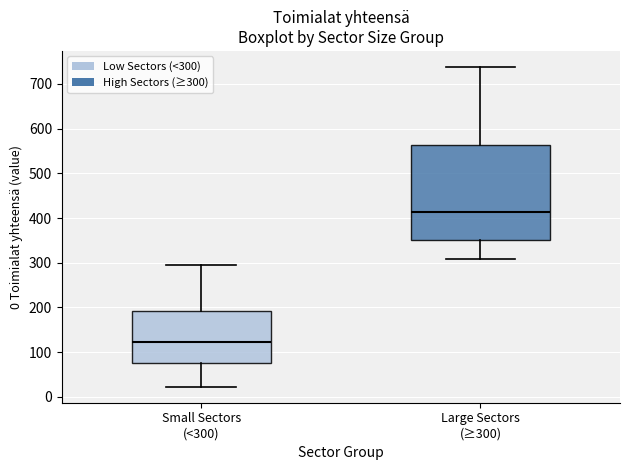

Reading left to right, transcribe this box plot: for each box, give where its median line is, the range the box spans, and where its two whiskers end, as read against the y-axis. The values are not printed on the chart, so give them approximately, as read against the axis.

Small Sectors (<300): median 120, box 80 to 190, whiskers 20 to 290
Large Sectors (≥300): median 410, box 350 to 560, whiskers 310 to 740